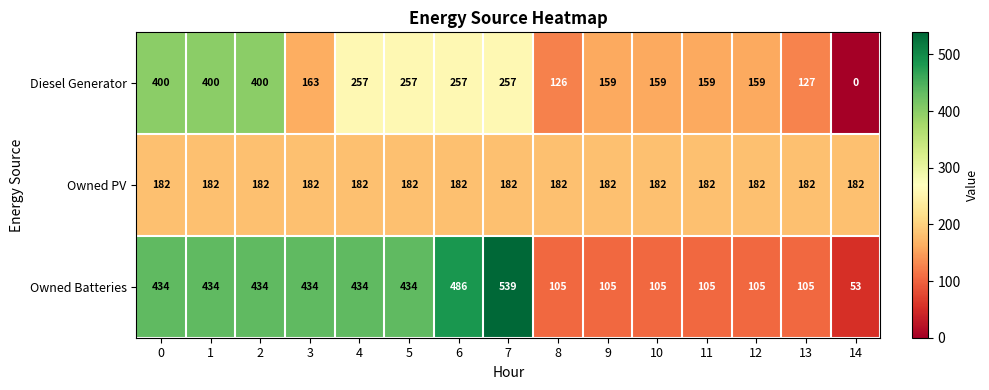

At how many categories does at least one series exceed 132?

15